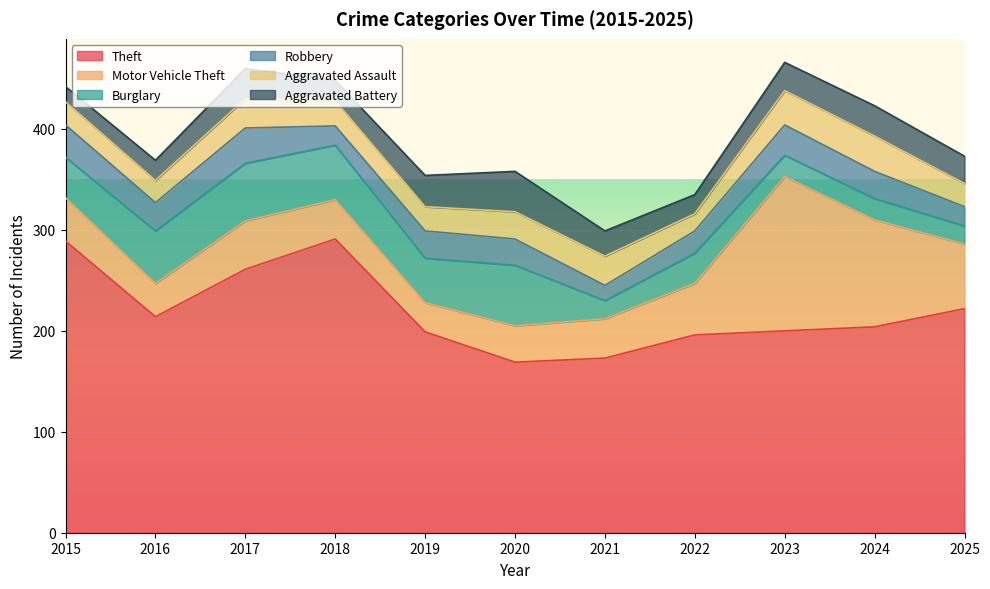

At how many categories does at least one series exceed 224?

3